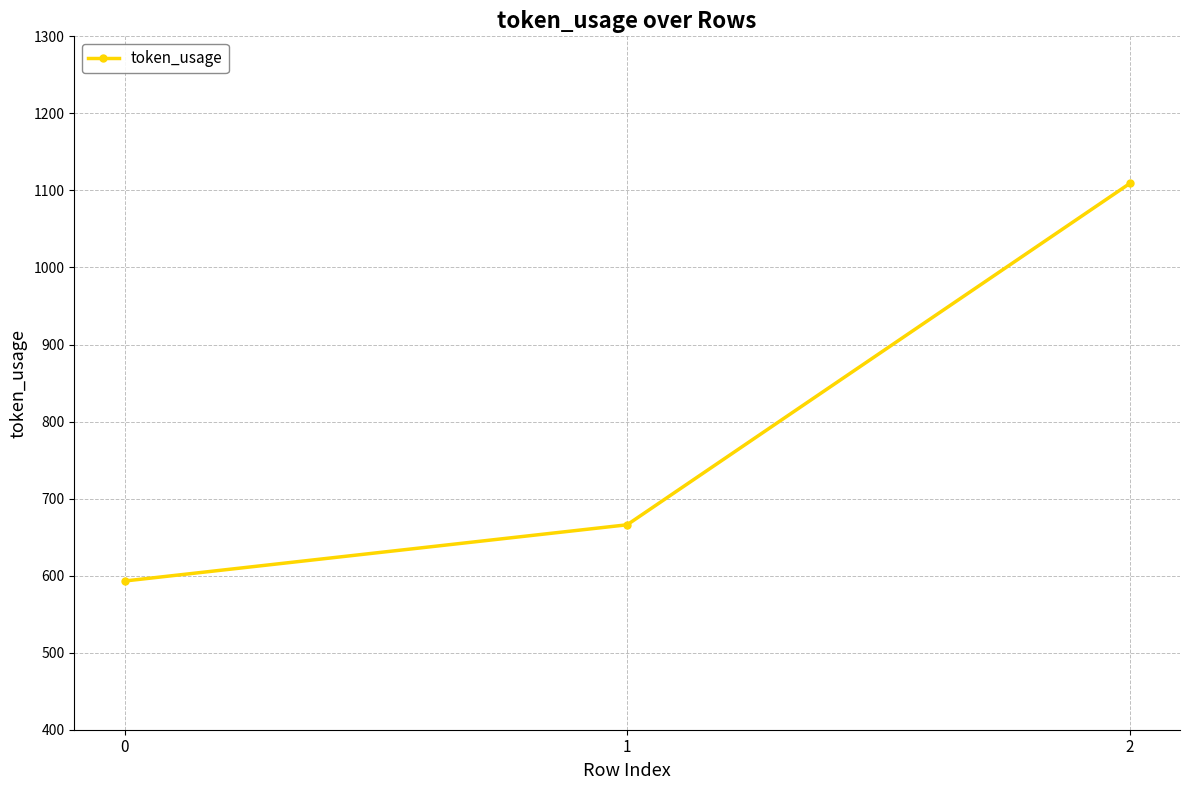

Reading left to right, what are all the values shown in this chart?

0=593	1=666	2=1109